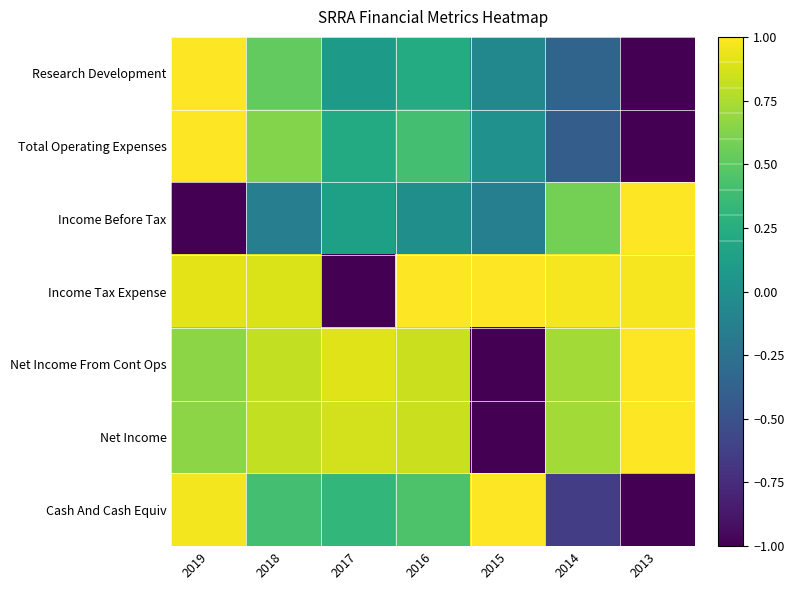

Which series has the widest spread of values?

Research Development